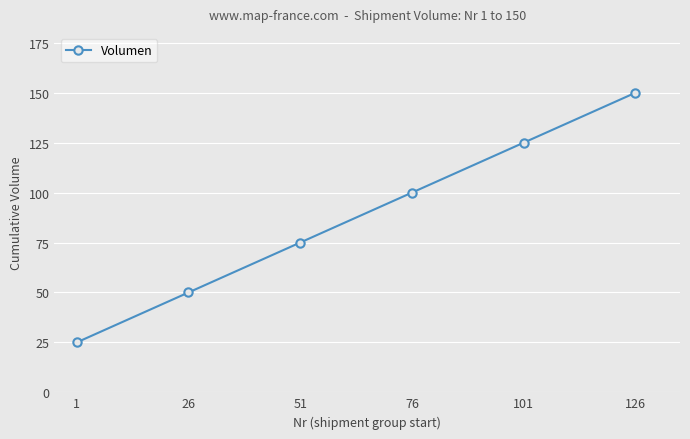

How many values are between 50 and 125?

4